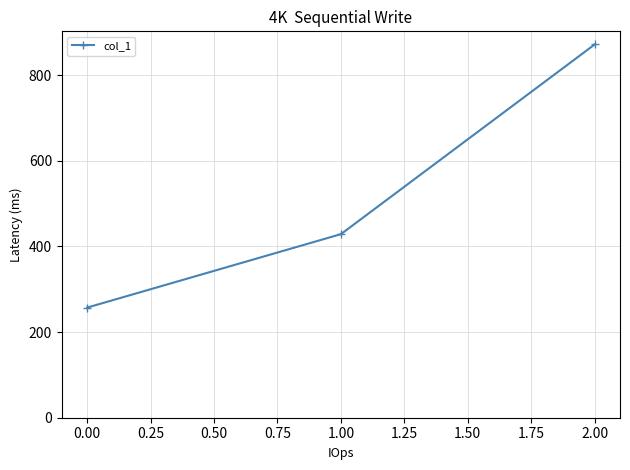

What is the value of the 1st point from the left?

257.1